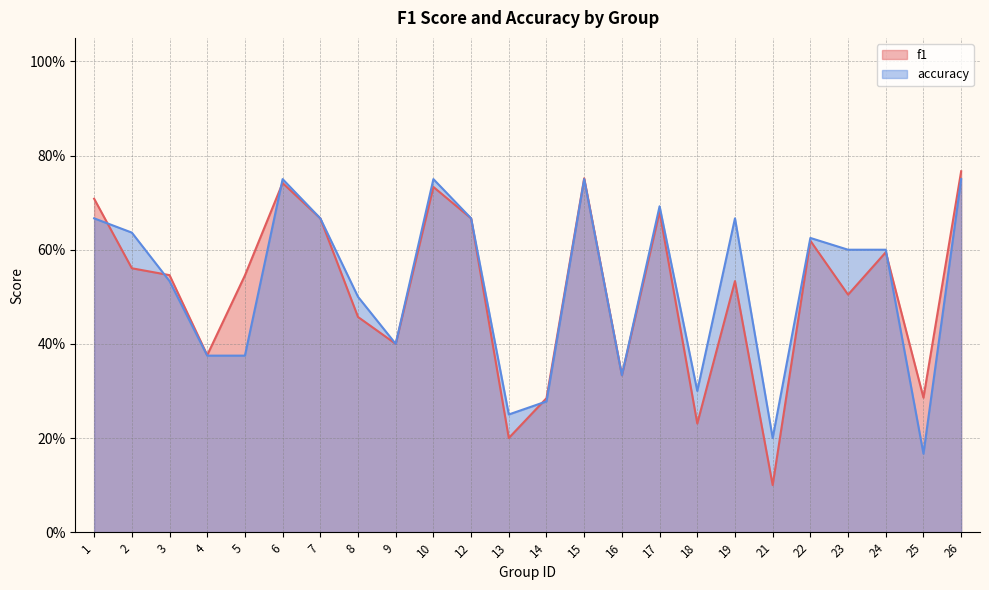

What is the difference between the maximum and minimum values in the accuracy series?

0.6